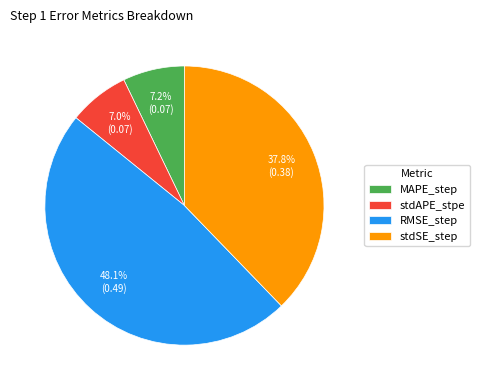

True or false: stdAPE_stpe accounts for 7% of the total.

True